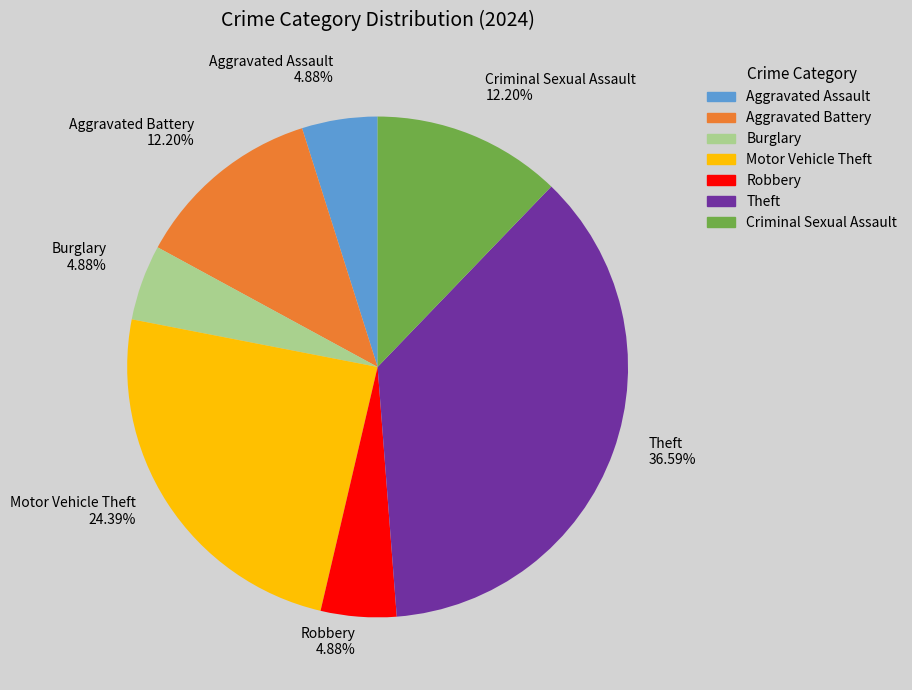

Does Theft account for over 50% of the chart?

No